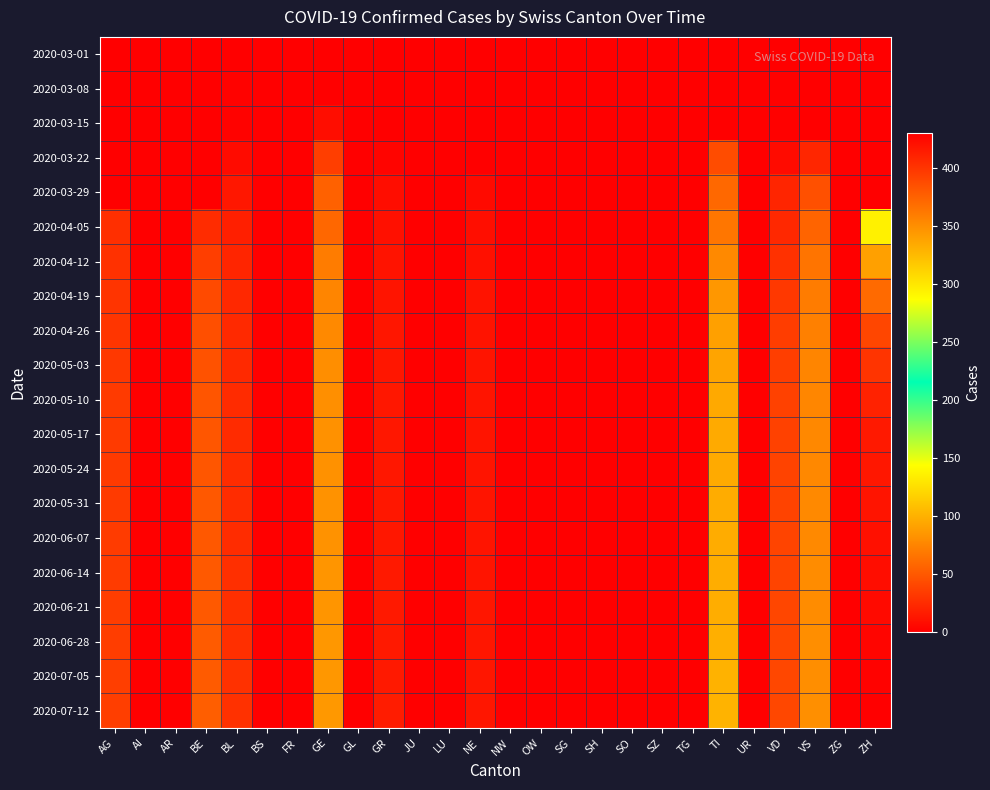

Which series has the largest total across all categories?

2020-07-12